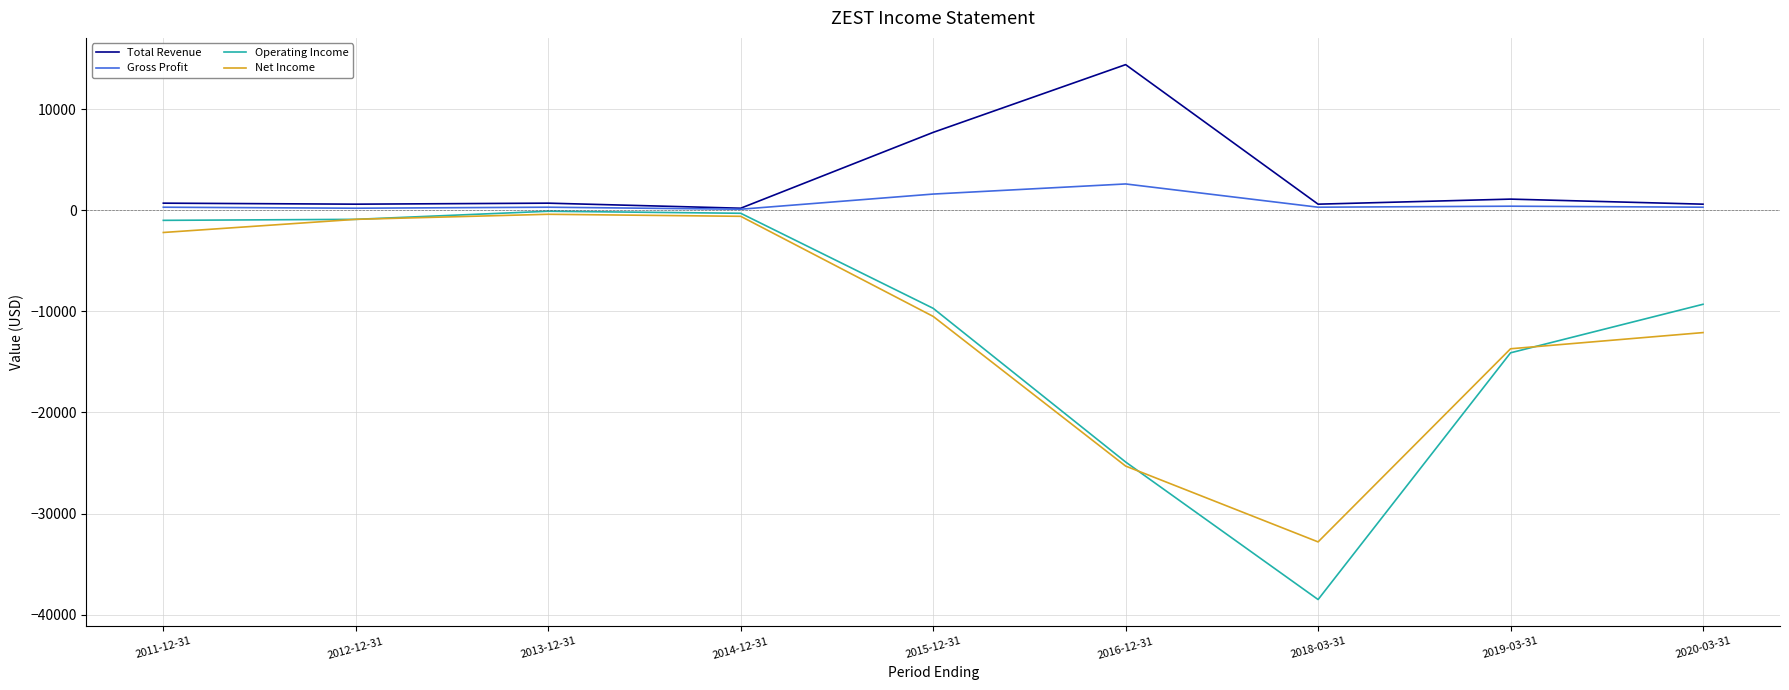

How many interior local valleys does the Gross Profit series have?

3